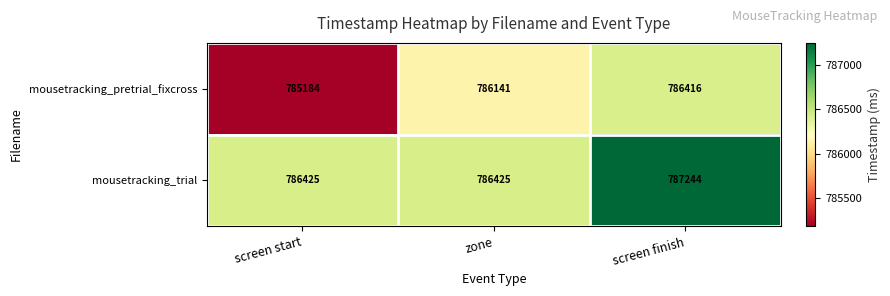

Which series has the largest total across all categories?

mousetracking_trial